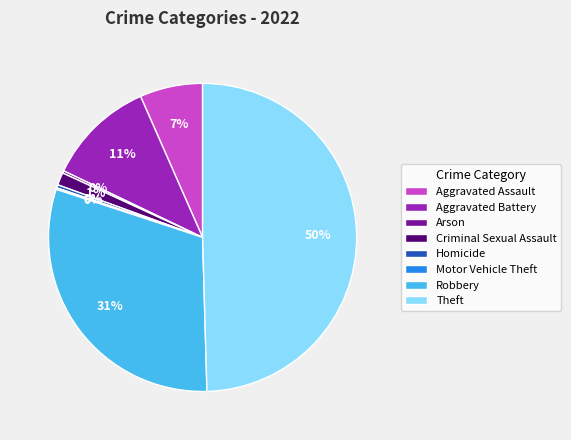

Do Theft and Aggravated Assault together represent more than half of the pie?

Yes